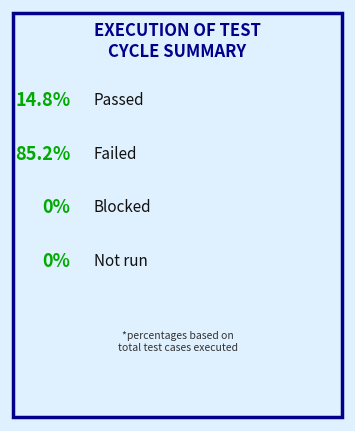

Count the number of slices in the pie.

4